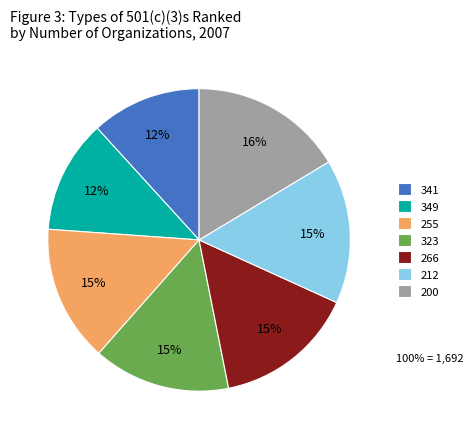

Is the sum of 341 and 212 greater than half?

No